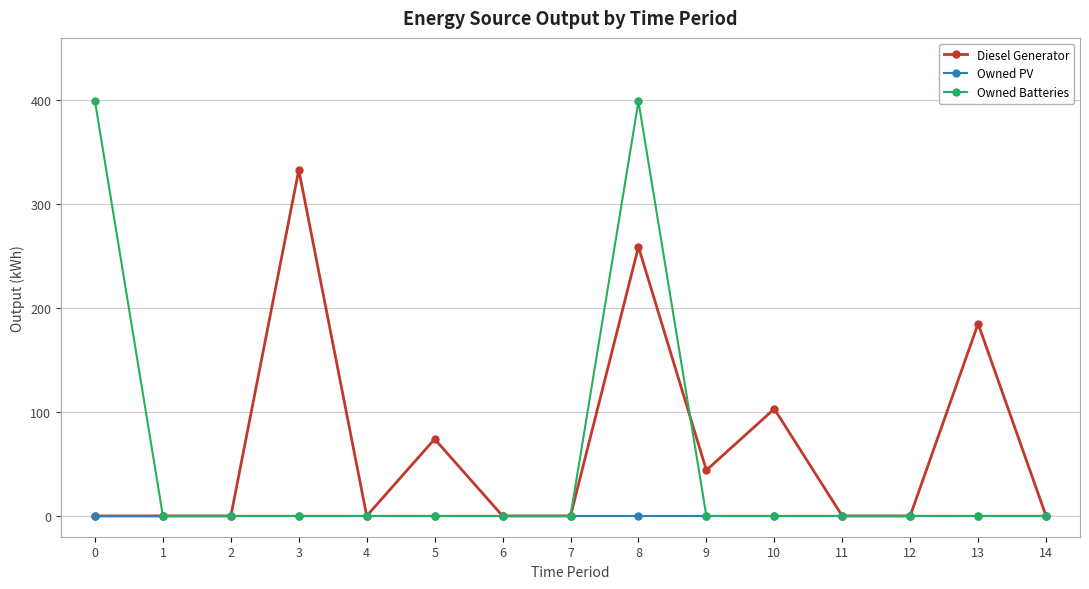

Reading left to right, list all the values displayed in this chart.

Diesel Generator: 0	0	0	333	0	74	0	0	259	44	103	0	0	185	0
Owned PV: 0	0	0	0	0	0	0	0	0	0	0	0	0	0	0
Owned Batteries: 399	0	0	0	0	0	0	0	399	0	0	0	0	0	0